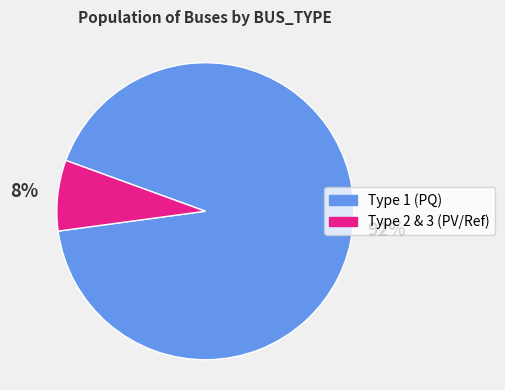

Is it true that Type 2 & 3 (PV/Ref) is 8% of the pie?

True